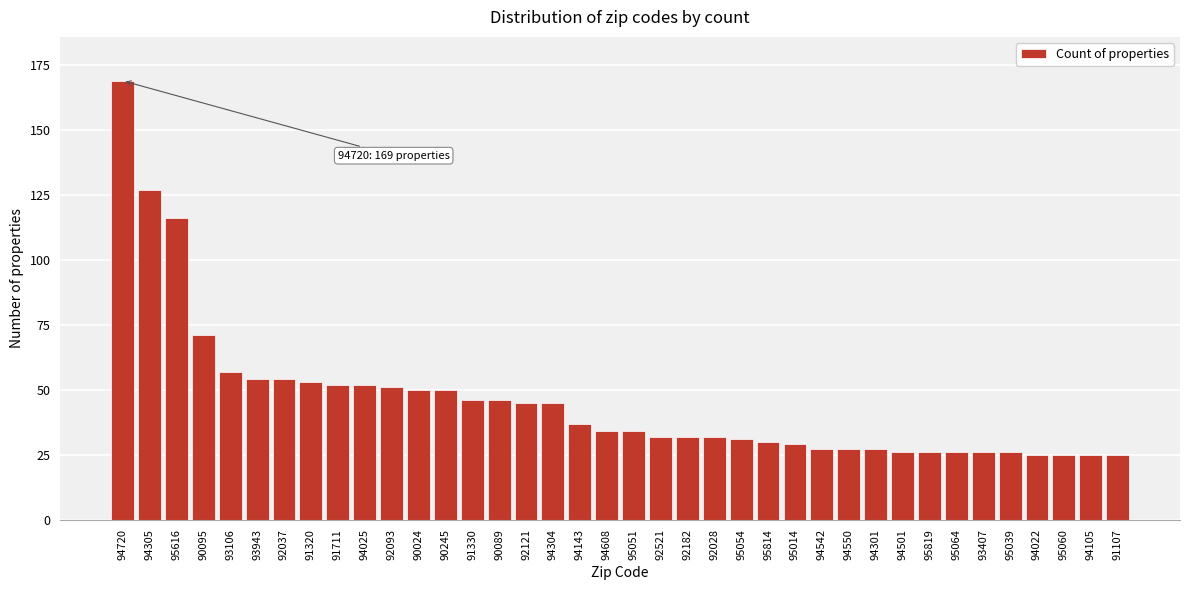

True or false: the data shows 44 at 92521.

False